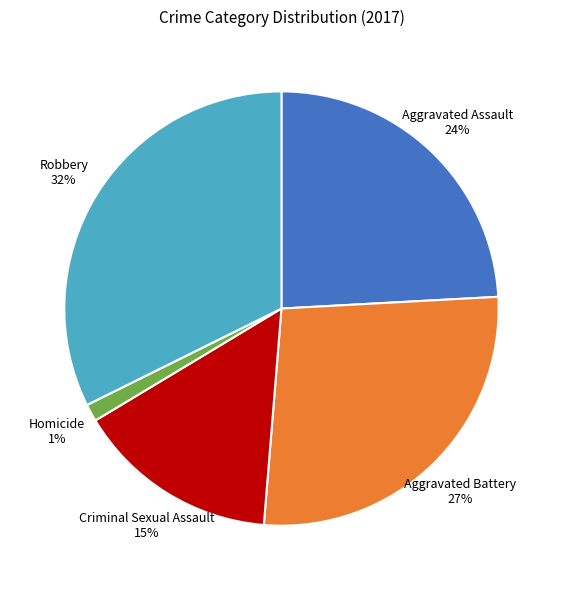

To the nearest percent, what portion does Robbery represent?

32%